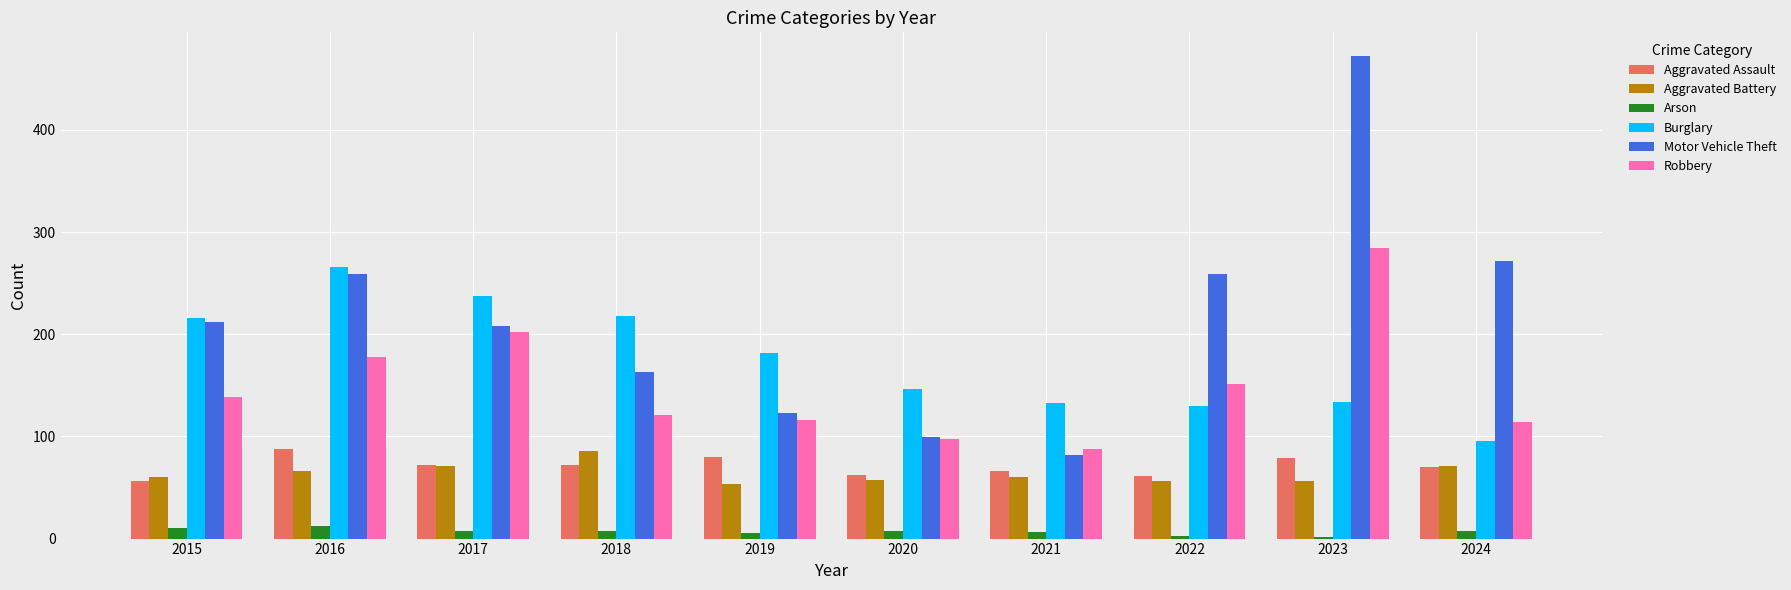

How many categories are shown in the chart?

10